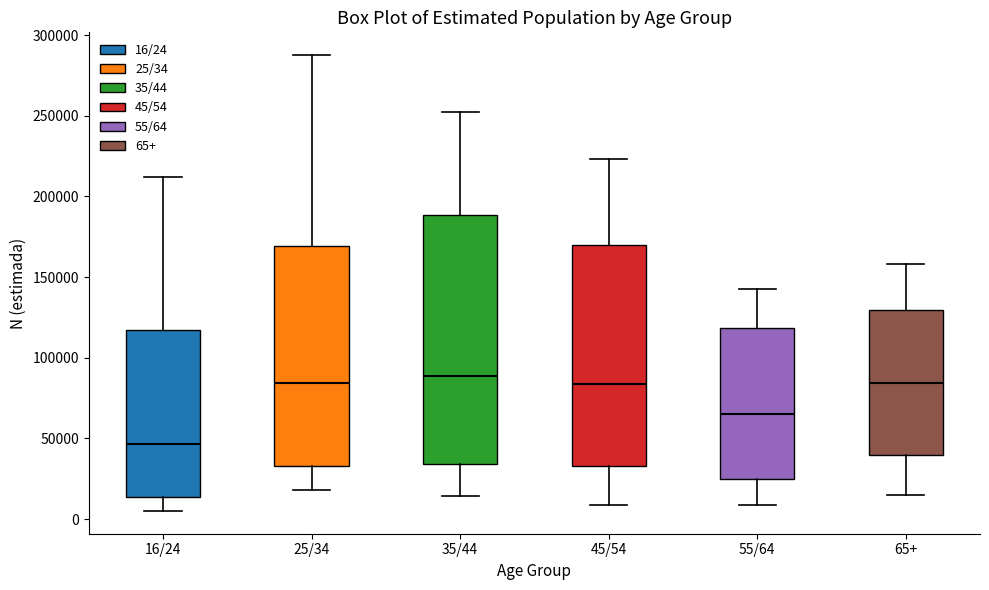

Reading left to right, read every box against the y-axis: the position of its median line, the range the box covers, and the ends of its whiskers. The values are not printed on the chart, so give them approximately, as read against the axis.

16/24: median 45000, box 15000 to 115000, whiskers 5000 to 210000
25/34: median 85000, box 35000 to 170000, whiskers 20000 to 290000
35/44: median 90000, box 35000 to 190000, whiskers 15000 to 250000
45/54: median 85000, box 35000 to 170000, whiskers 10000 to 225000
55/64: median 65000, box 25000 to 120000, whiskers 10000 to 140000
65+: median 85000, box 40000 to 130000, whiskers 15000 to 160000